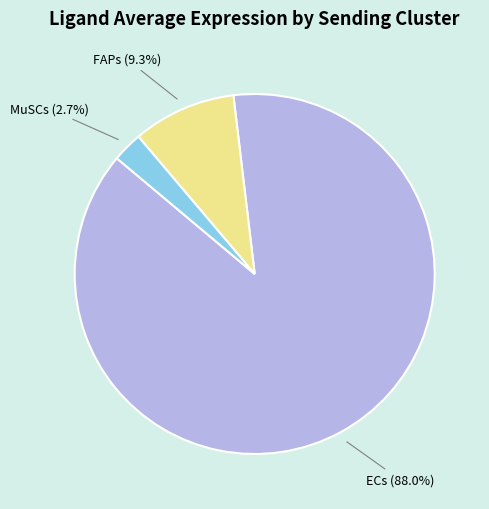

The ECs slice represents 88% of the pie. True or false?

True